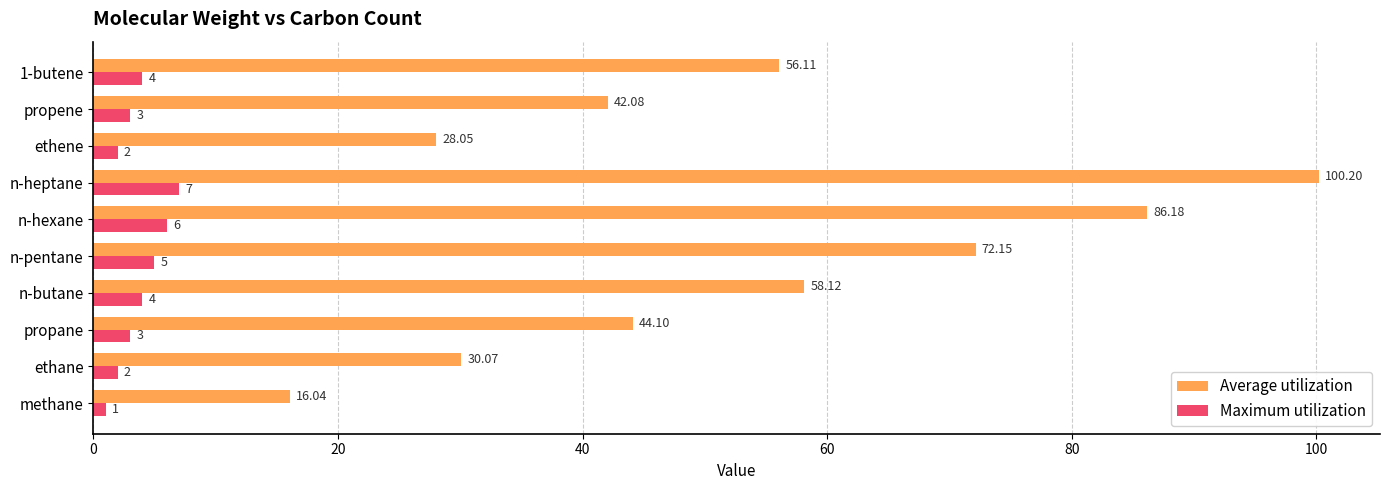

Which category has the highest value in the Maximum utilization series?

n-heptane